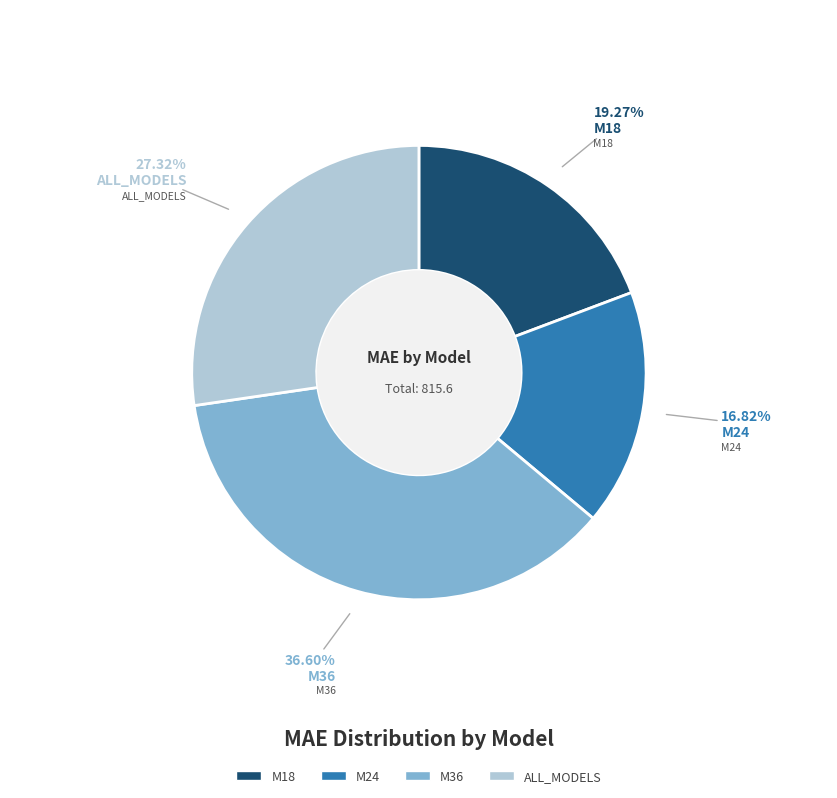

Which slice is the largest?

M36